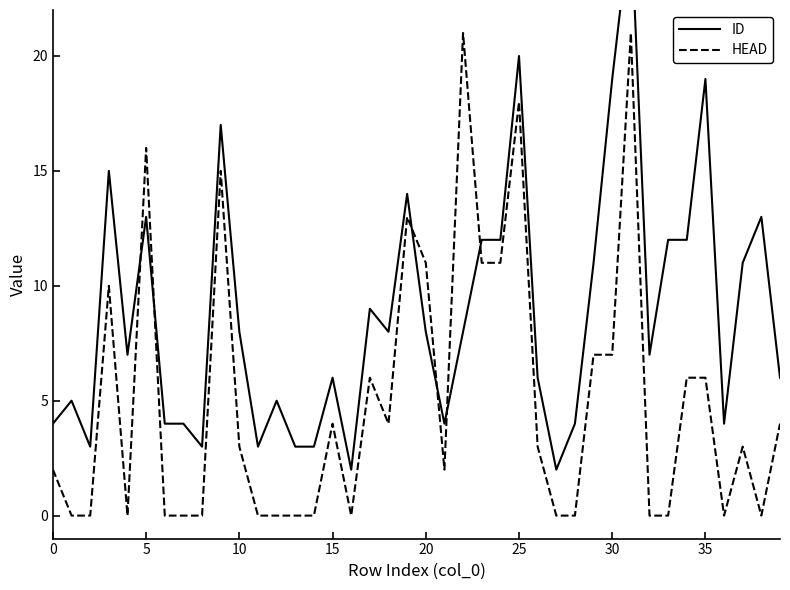

Which series ends up on top after the final intersection of ID and HEAD?

ID